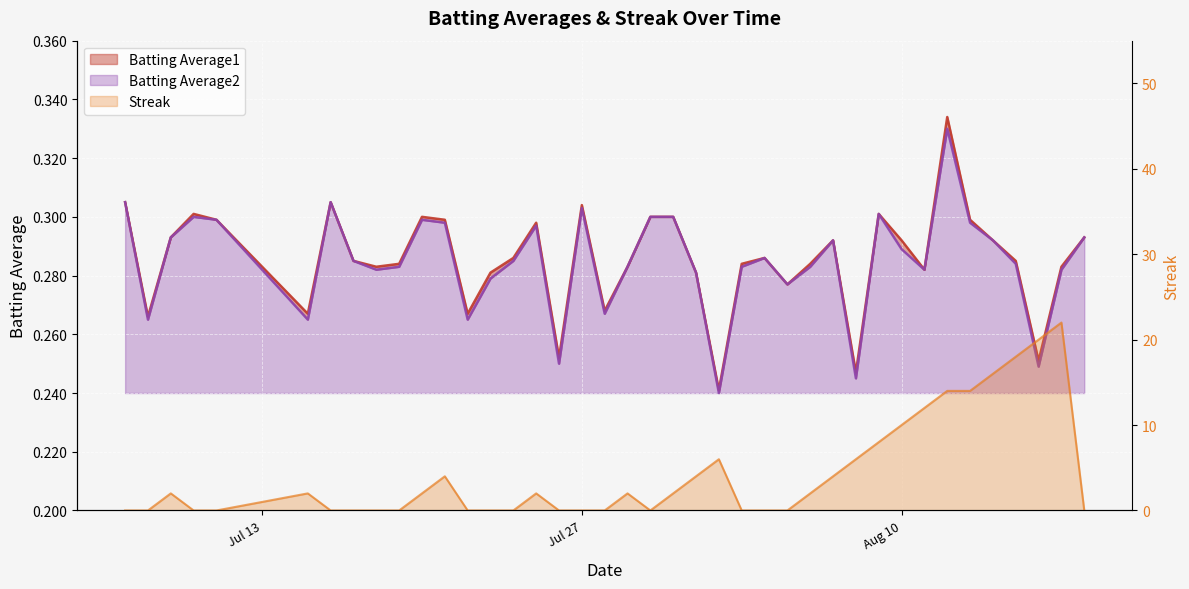

At which label does Batting Average1 reach its peak?

2010-08-12